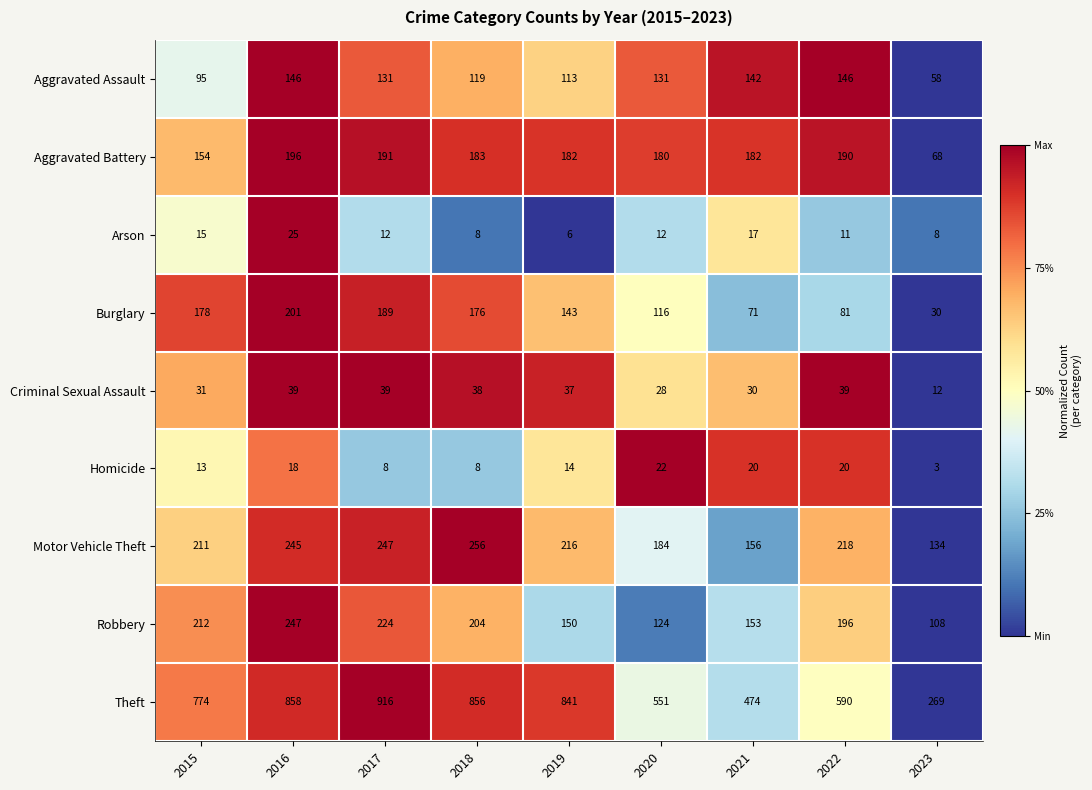

What is the difference between the second highest and second lowest values in the Burglary series?

118